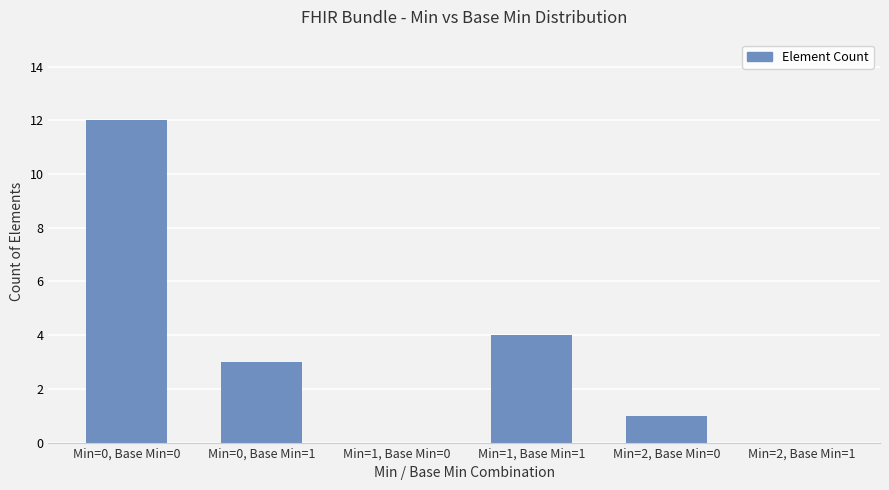

Where does the data first go above 3?

Min=0, Base Min=0